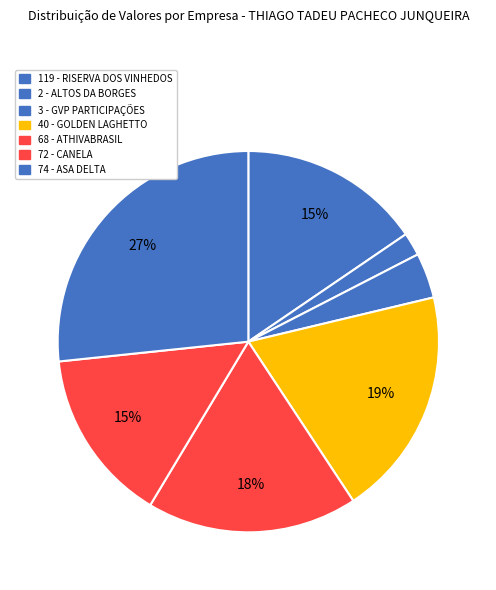

Rank the categories by value from highest to lowest.

74 - ASA DELTA, 40 - GOLDEN LAGHETTO, 68 - ATHIVABRASIL, 119 - RISERVA DOS VINHEDOS, 72 - CANELA, 3 - GVP PARTICIPAÇÕES, 2 - ALTOS DA BORGES